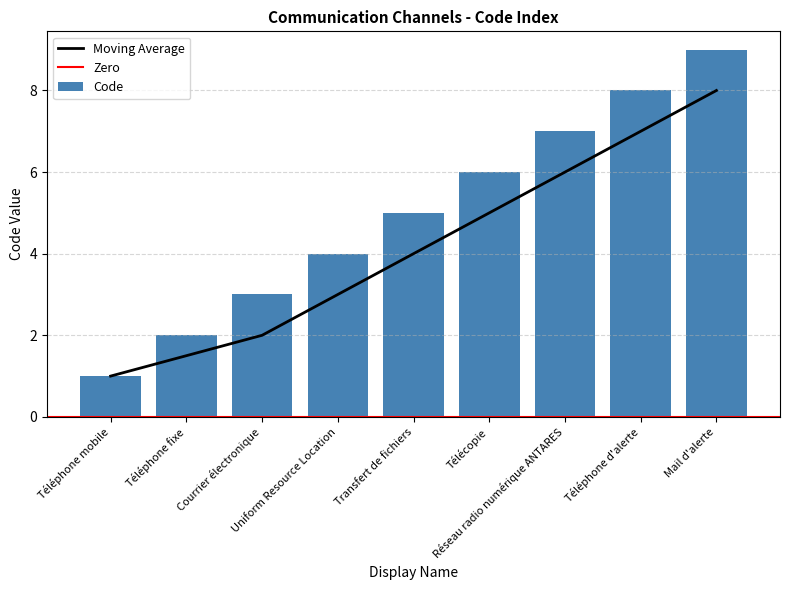

What is the maximum value shown in the chart?

9